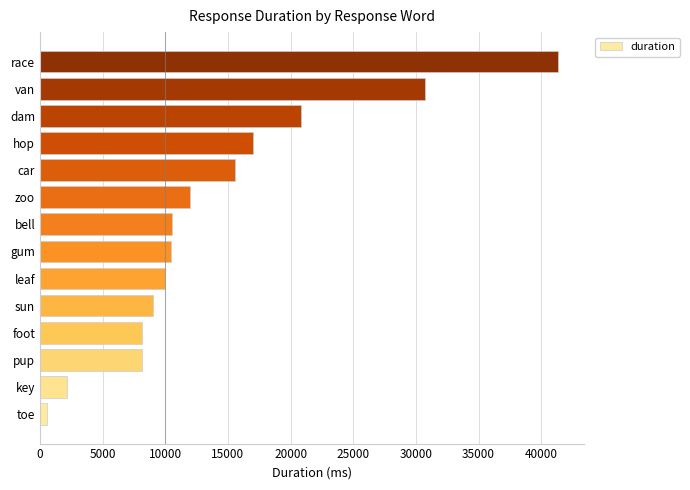

What is the greatest value displayed?

41349.2